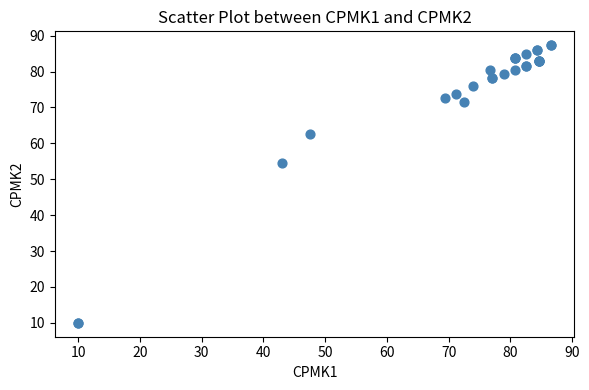

What Y value in the scatter plot is closest to 48?

54.6